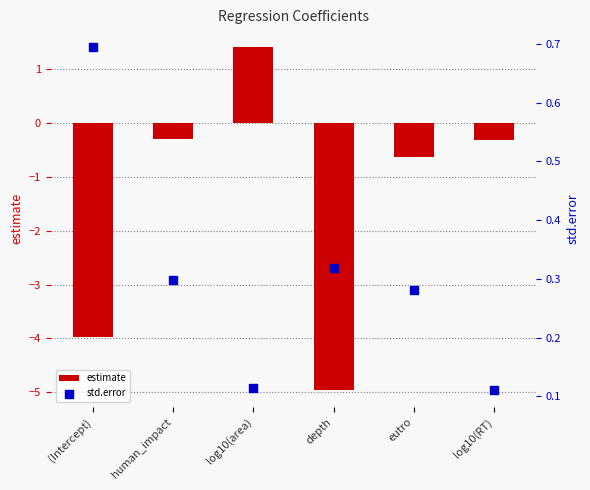

Which series has the largest Y range (max minus min)?

estimate